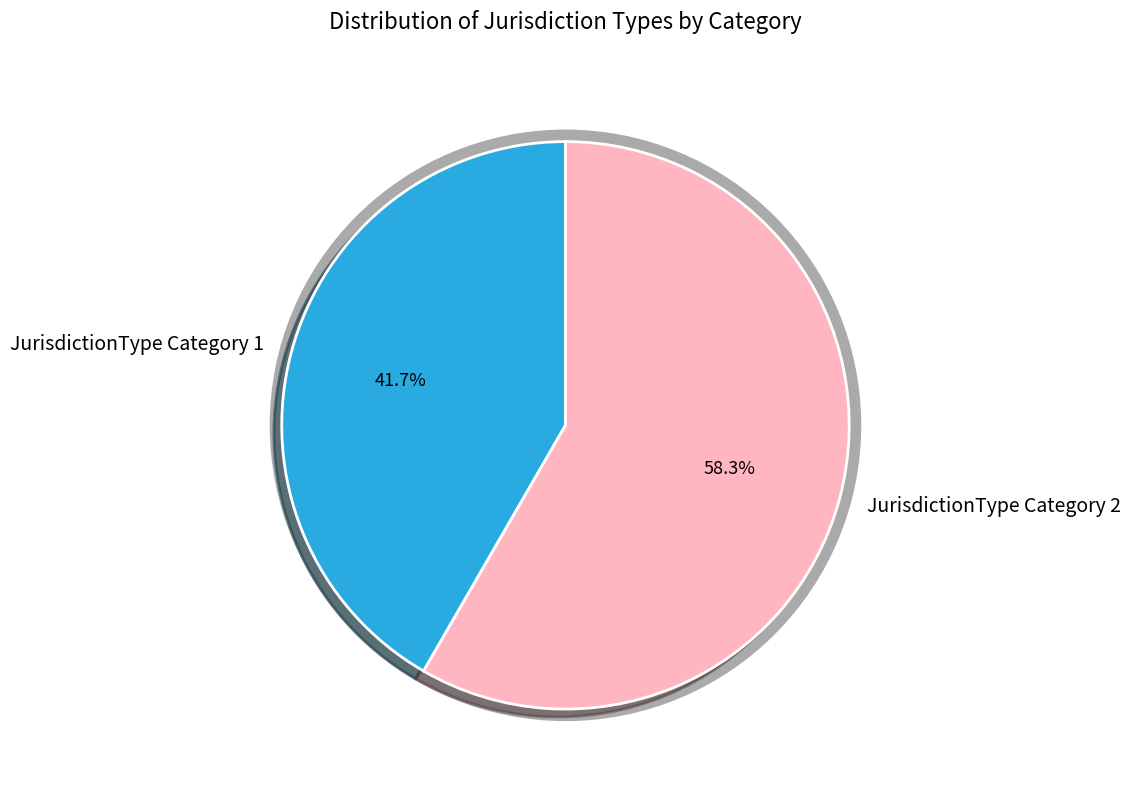

The JurisdictionType Category 1 slice represents 50% of the pie. True or false?

False